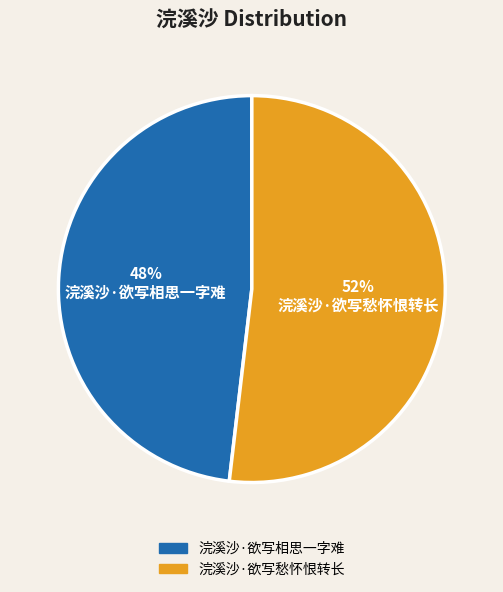

Combined, do 浣溪沙·欲写相思一字难 and 浣溪沙·欲写愁怀恨转长 account for over 50%?

Yes